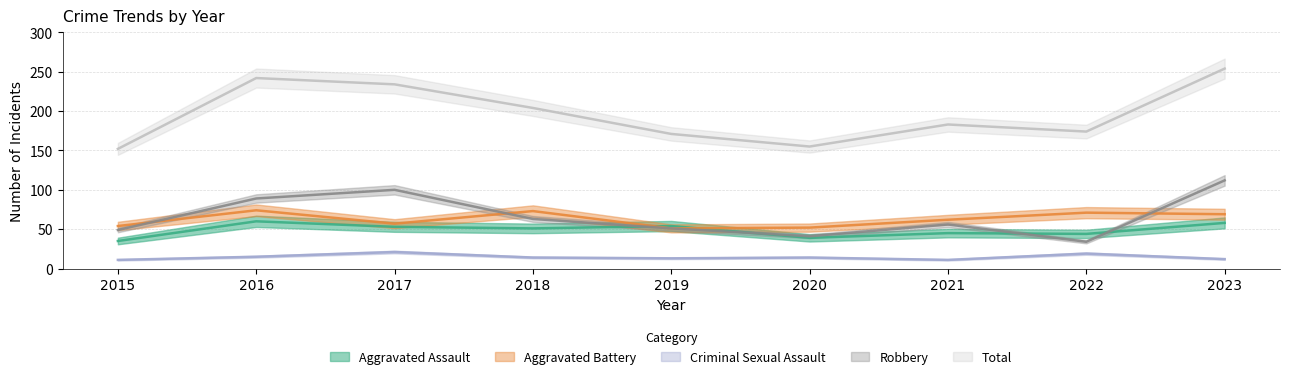

Reading right to left, extract all data points from this chart.

Aggravated Assault: 58	44	45	39	54	51	53	60	35
Aggravated Battery: 69	71	62	52	51	73	57	74	54
Criminal Sexual Assault: 12	19	11	14	13	14	21	15	11
Robbery: 112	34	56	41	51	63	100	89	49
Total: 254	174	183	155	171	204	234	242	152